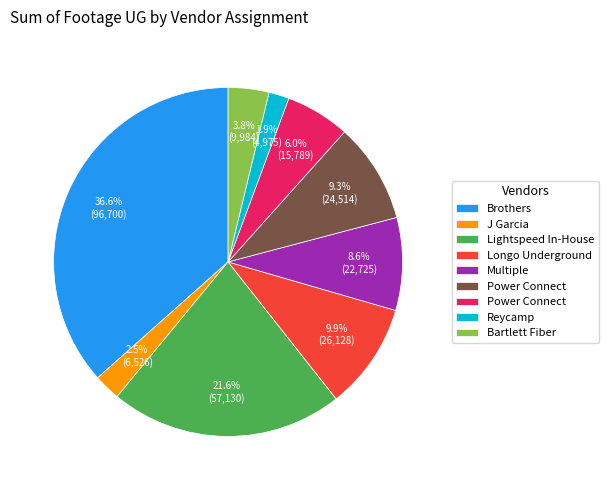

Count the number of slices in the pie.

9